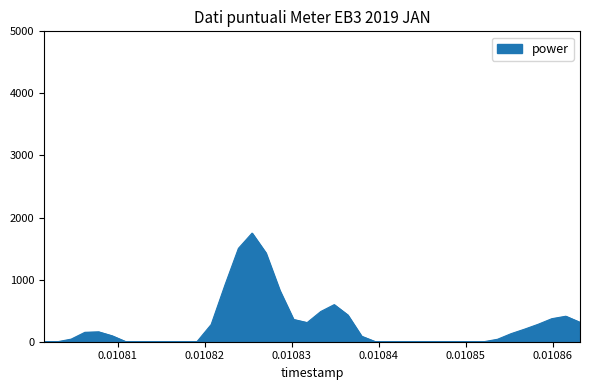

What is the difference between the maximum and minimum values?

1749.8